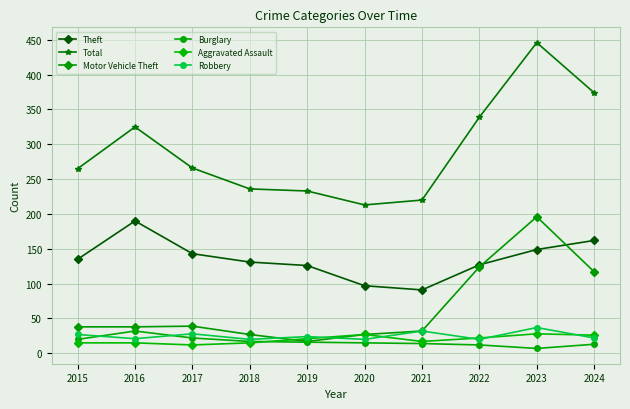

What is the difference between the Aggravated Assault values at 2024 and 2018?

11